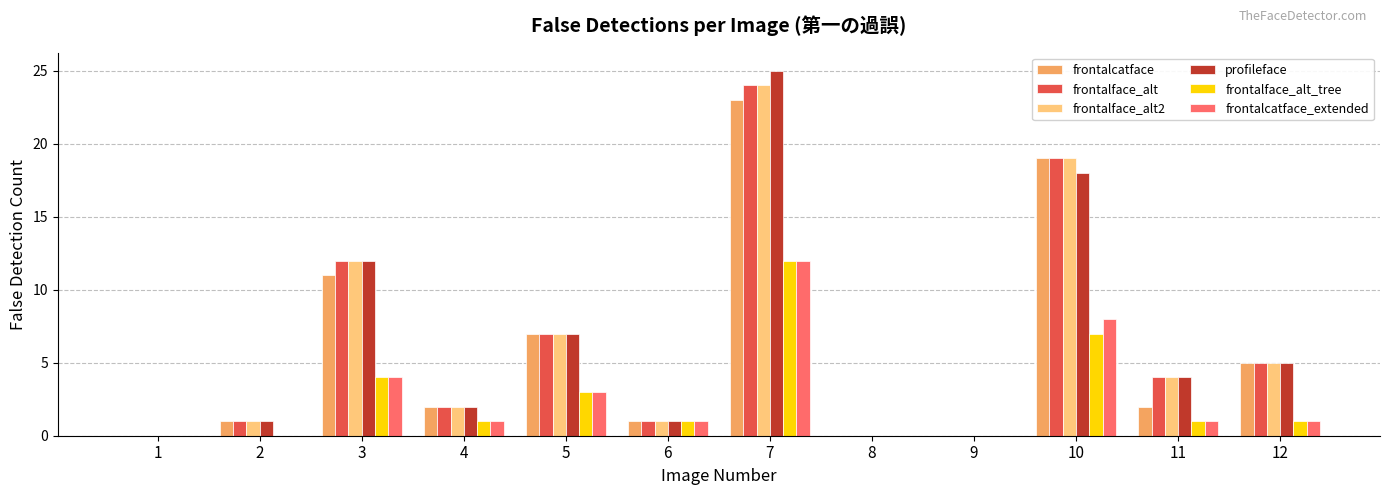

How many groups of bars are there?

12